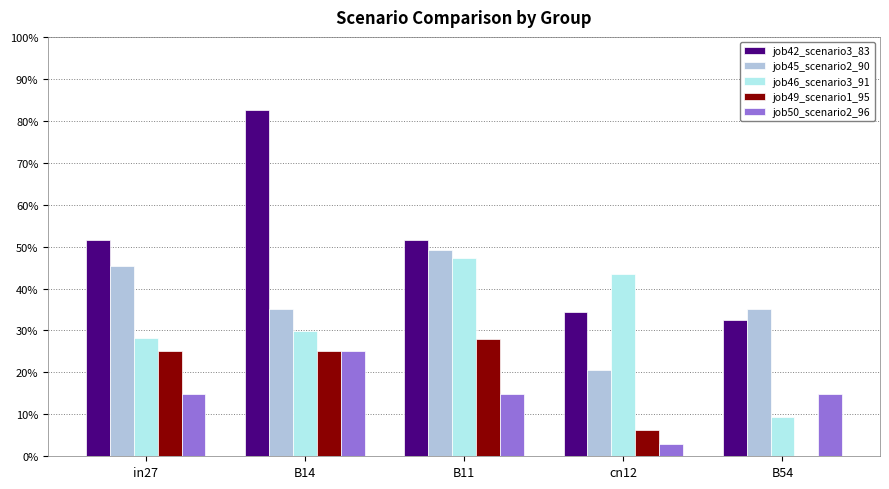

At which category is the sum across all series the highest?

B14